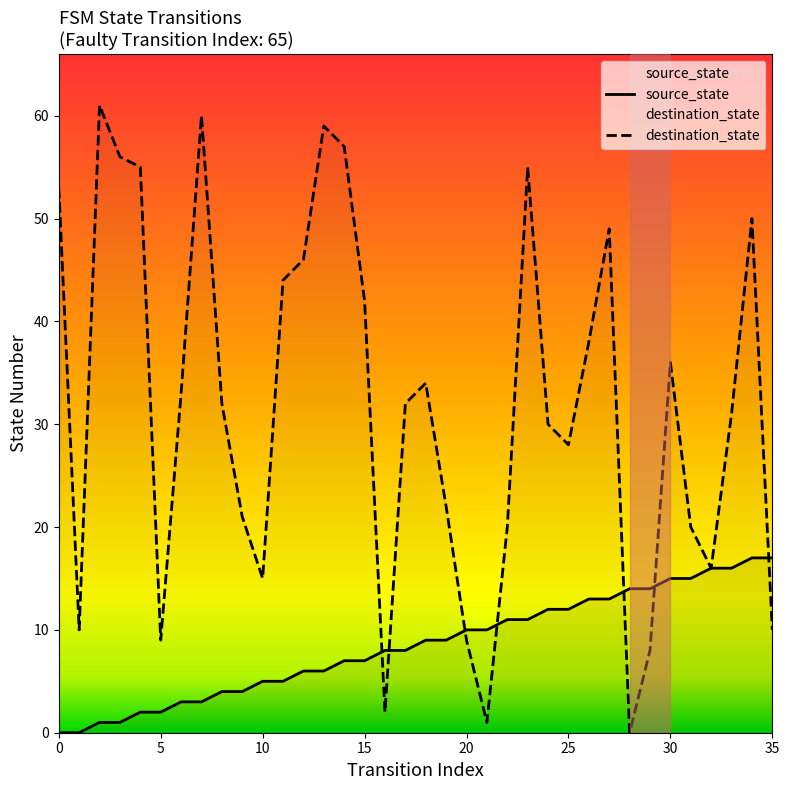

Does the chart display data point markers on the line(s)?

No